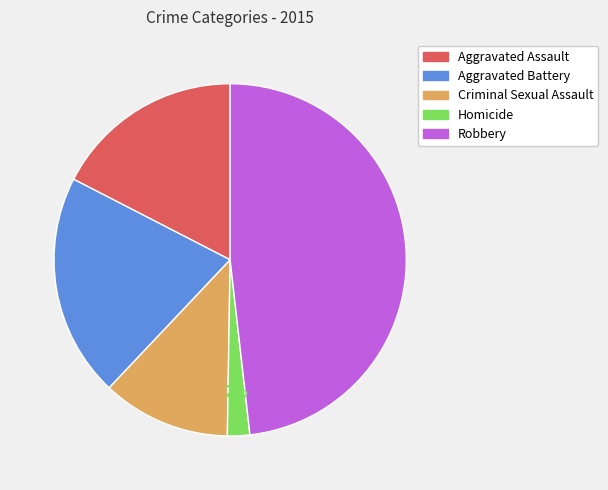

What percentage is the Aggravated Battery slice, to the nearest percent?

21%